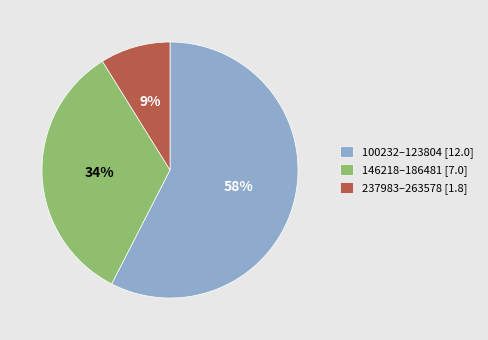

Between 237983–263578 [1.8] and 146218–186481 [7.0], which is larger?

146218–186481 [7.0]